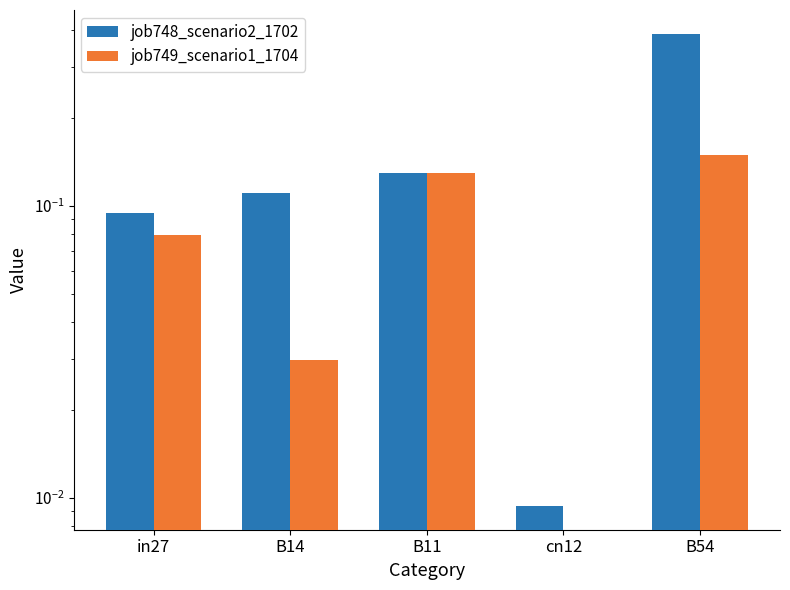

At which category does the chart reach its minimum across all series?

cn12